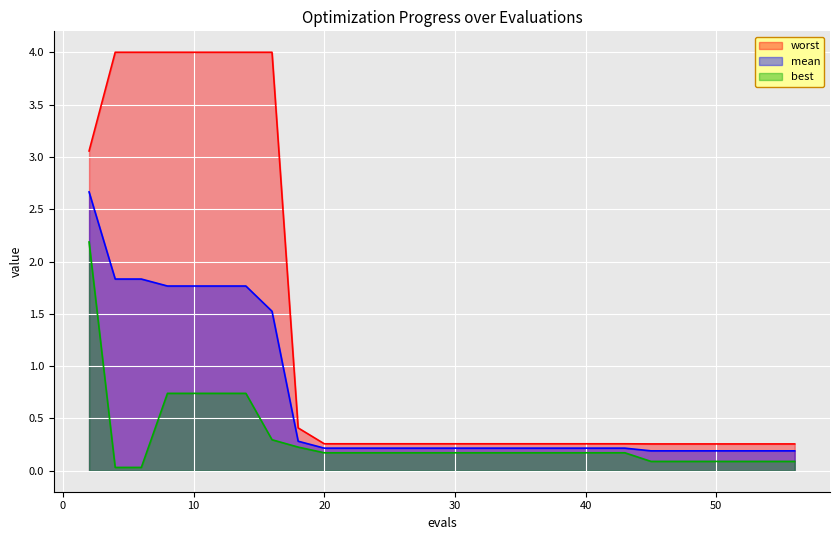

The value of mean at 20 is 0.2. True or false?

True